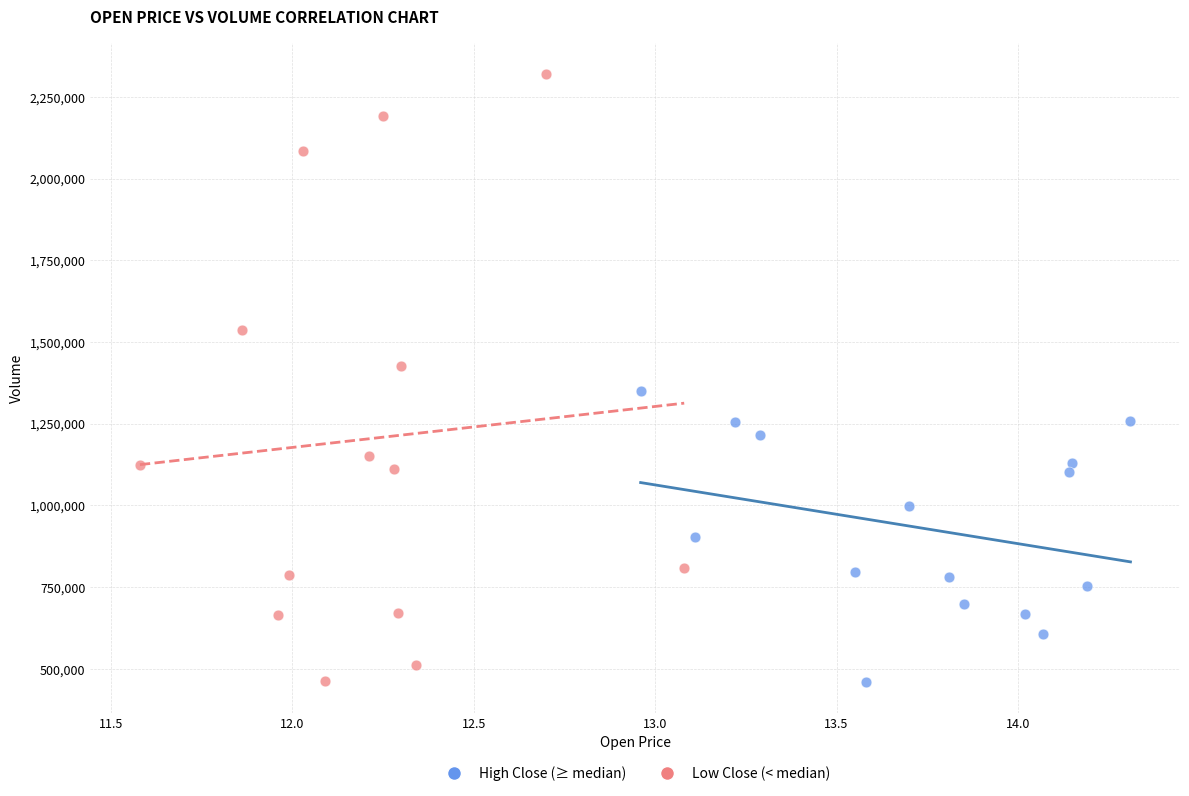

Which series has the largest Y range (max minus min)?

Low Close (< median)